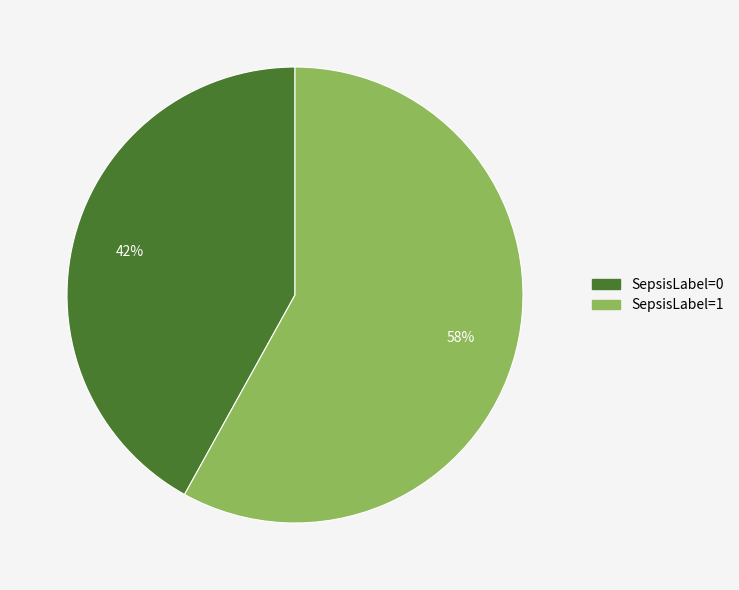

Which has a higher value, SepsisLabel=0 or SepsisLabel=1?

SepsisLabel=1